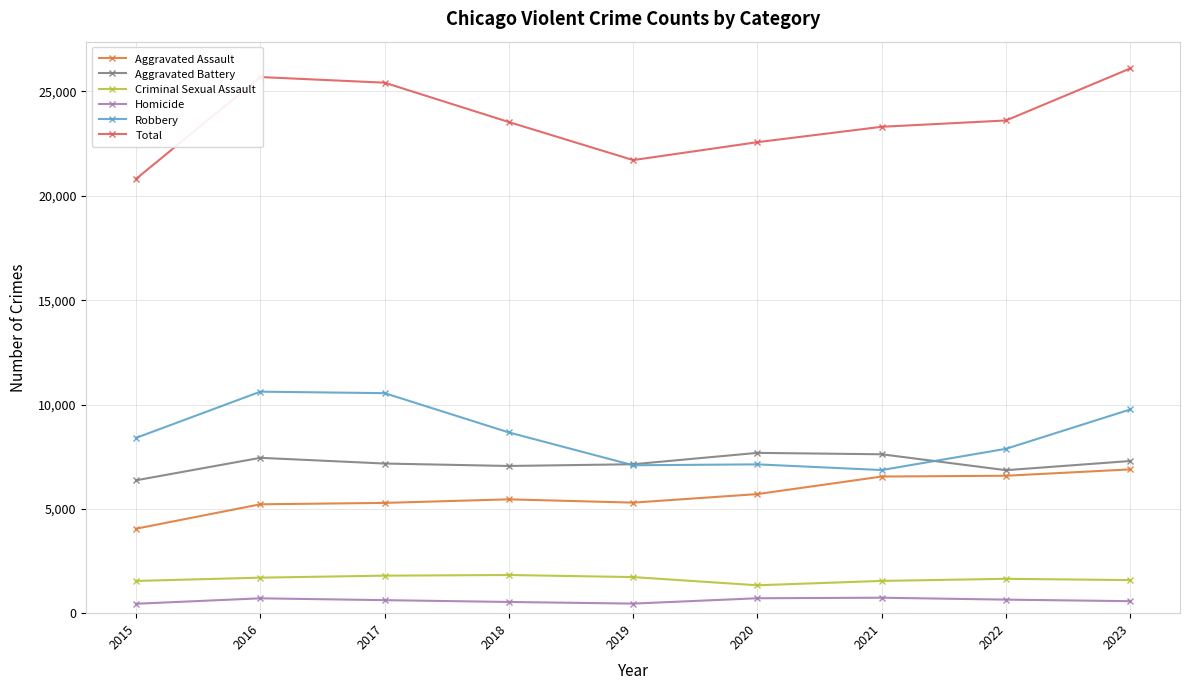

Where is the first local minimum for Total?

2019